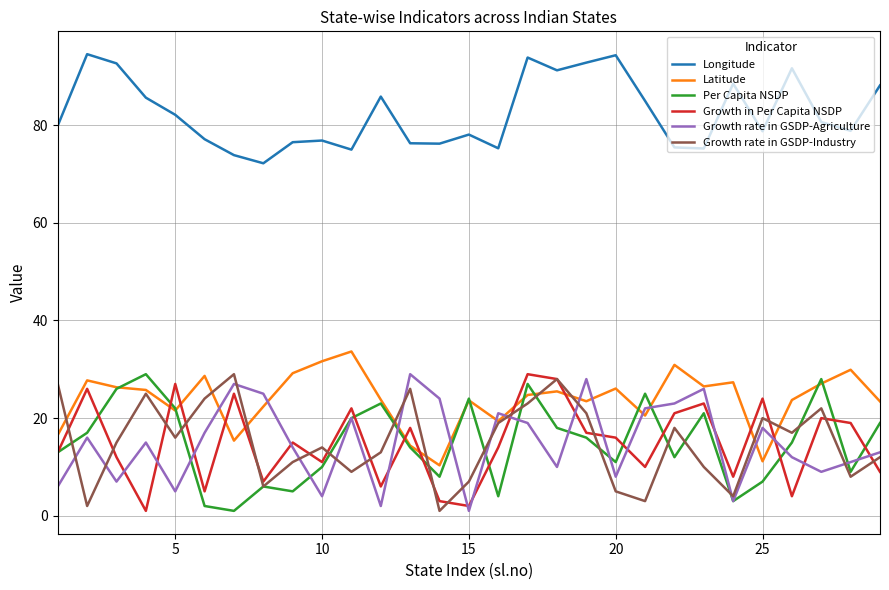

True or false: Longitude and Growth in Per Capita NSDP intersect in this chart.

False